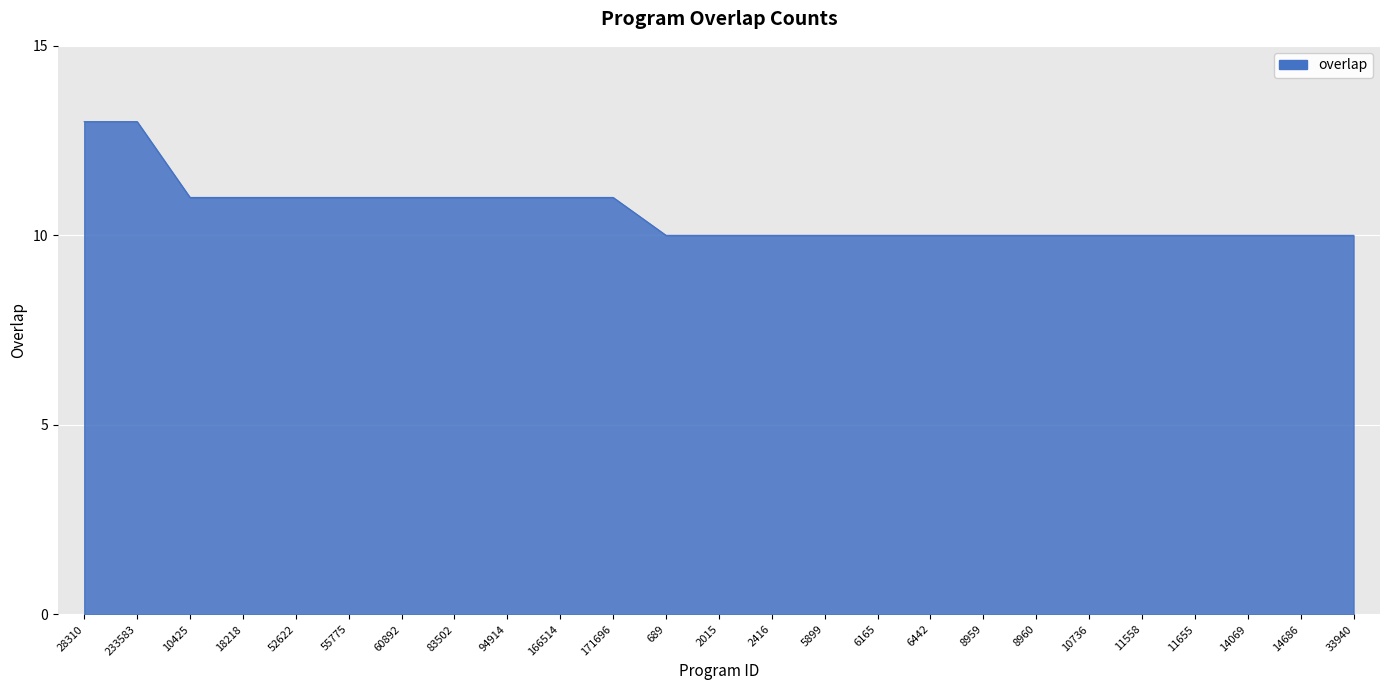

Reading right to left, what are all the values shown in this chart?

10	10	10	10	10	10	10	10	10	10	10	10	10	10	11	11	11	11	11	11	11	11	11	13	13